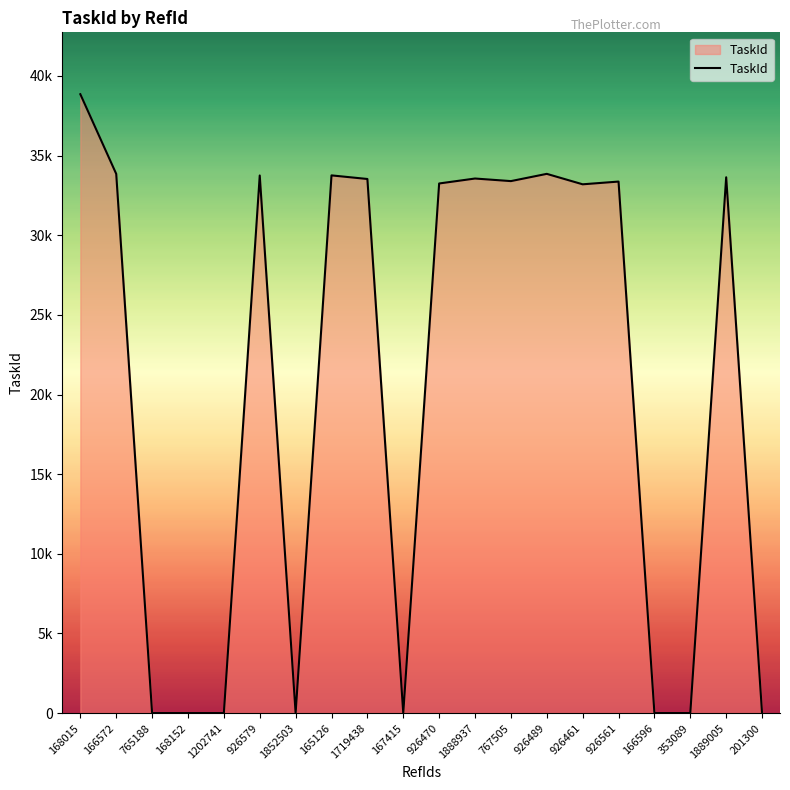

List the labels in order of value, smallest first.

765188, 168152, 1202741, 1852503, 167415, 166596, 353089, 201300, 926461, 926470, 926561, 767505, 1719438, 1888937, 1889005, 926579, 165126, 166572, 926489, 168015